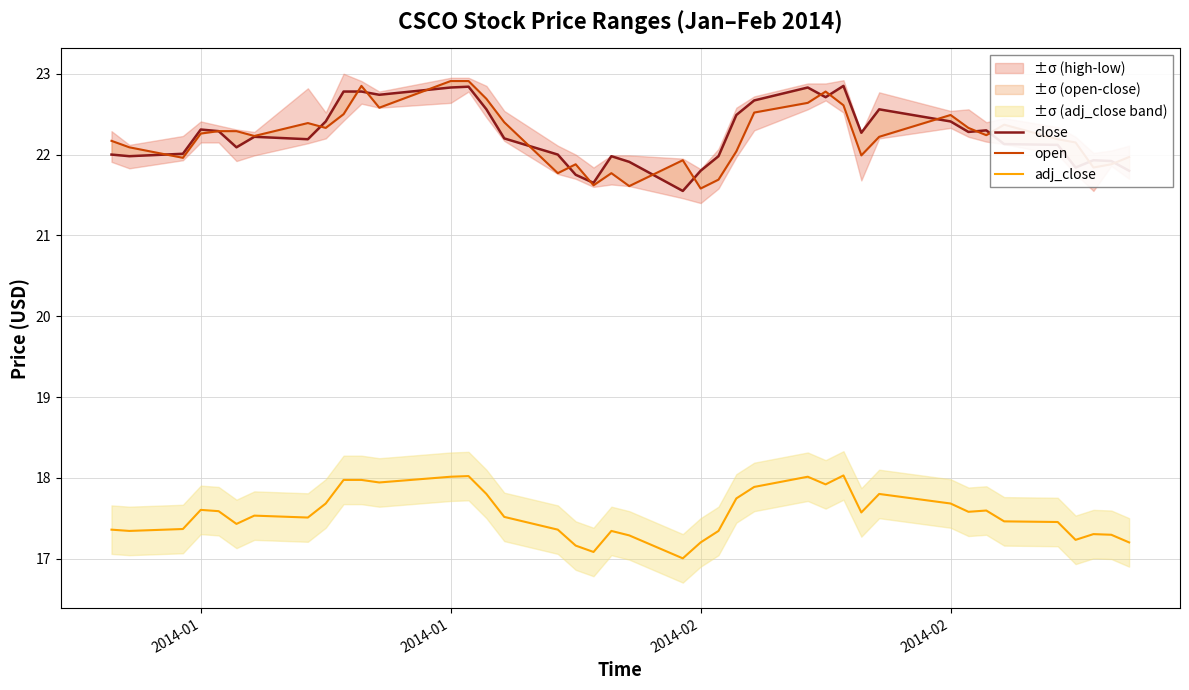

True or false: adj_close has more than 0 points higher than both neighbors.

True